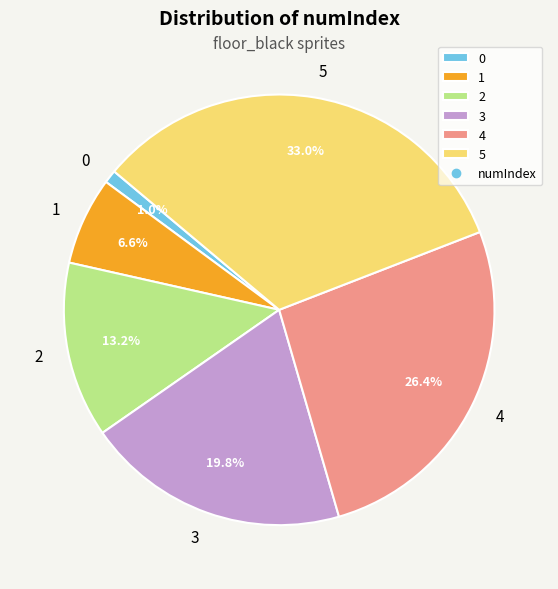

Is there any slice that represents more than half of the pie?

No